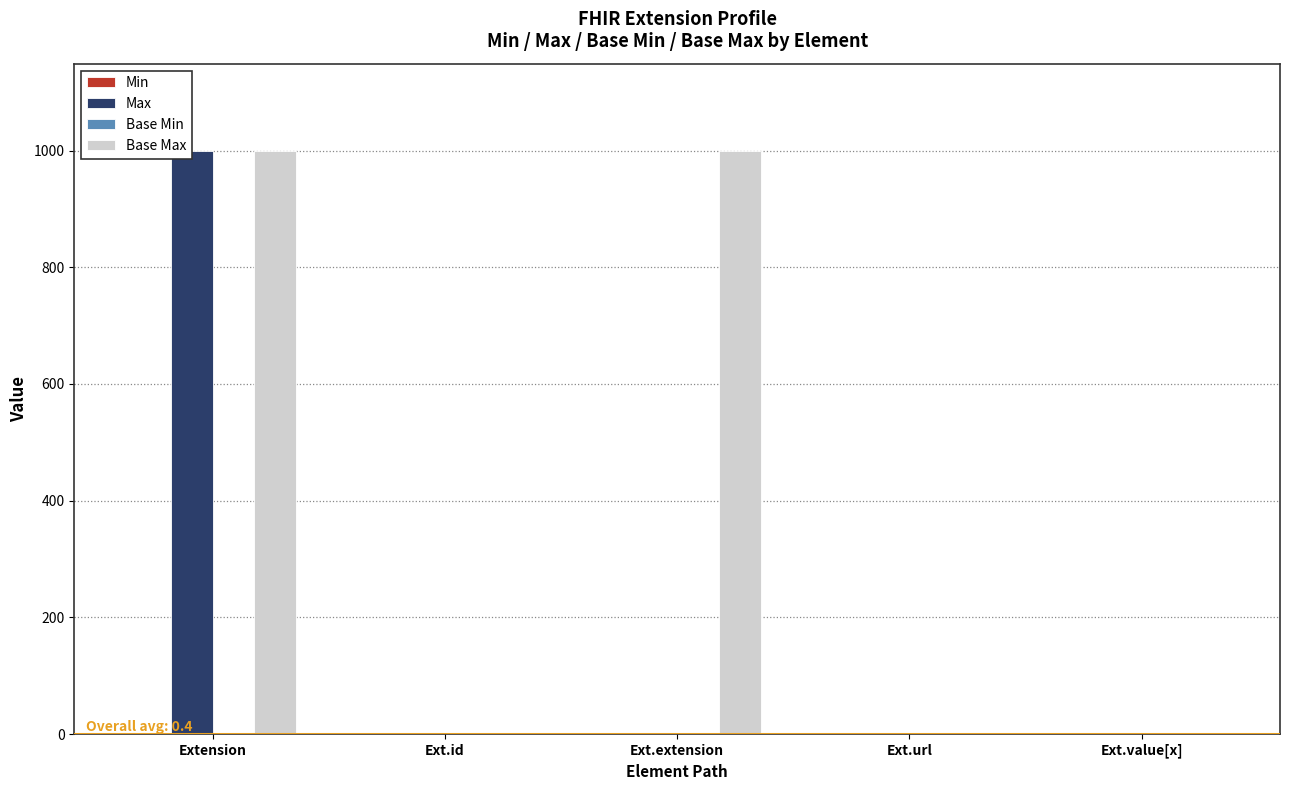

What is the sum of all Base Max values?

2001